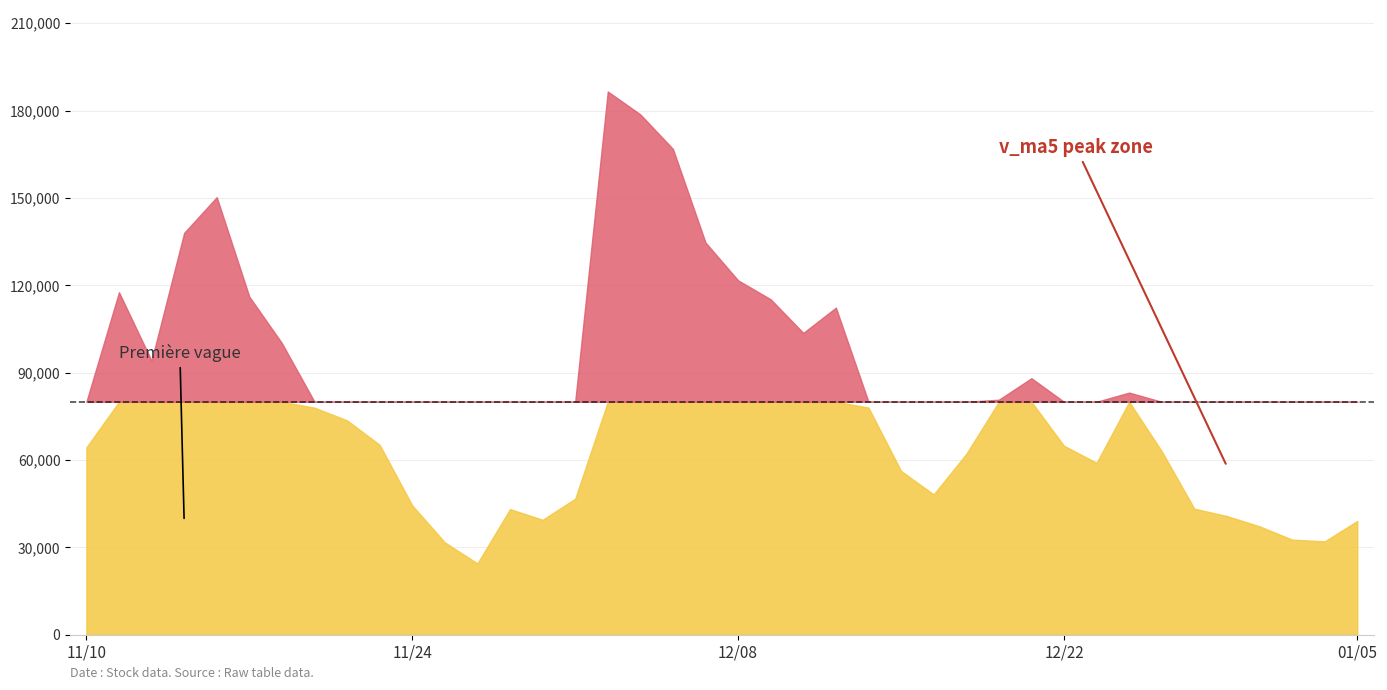

What is the average value of the v_ma5 series?

82659.9